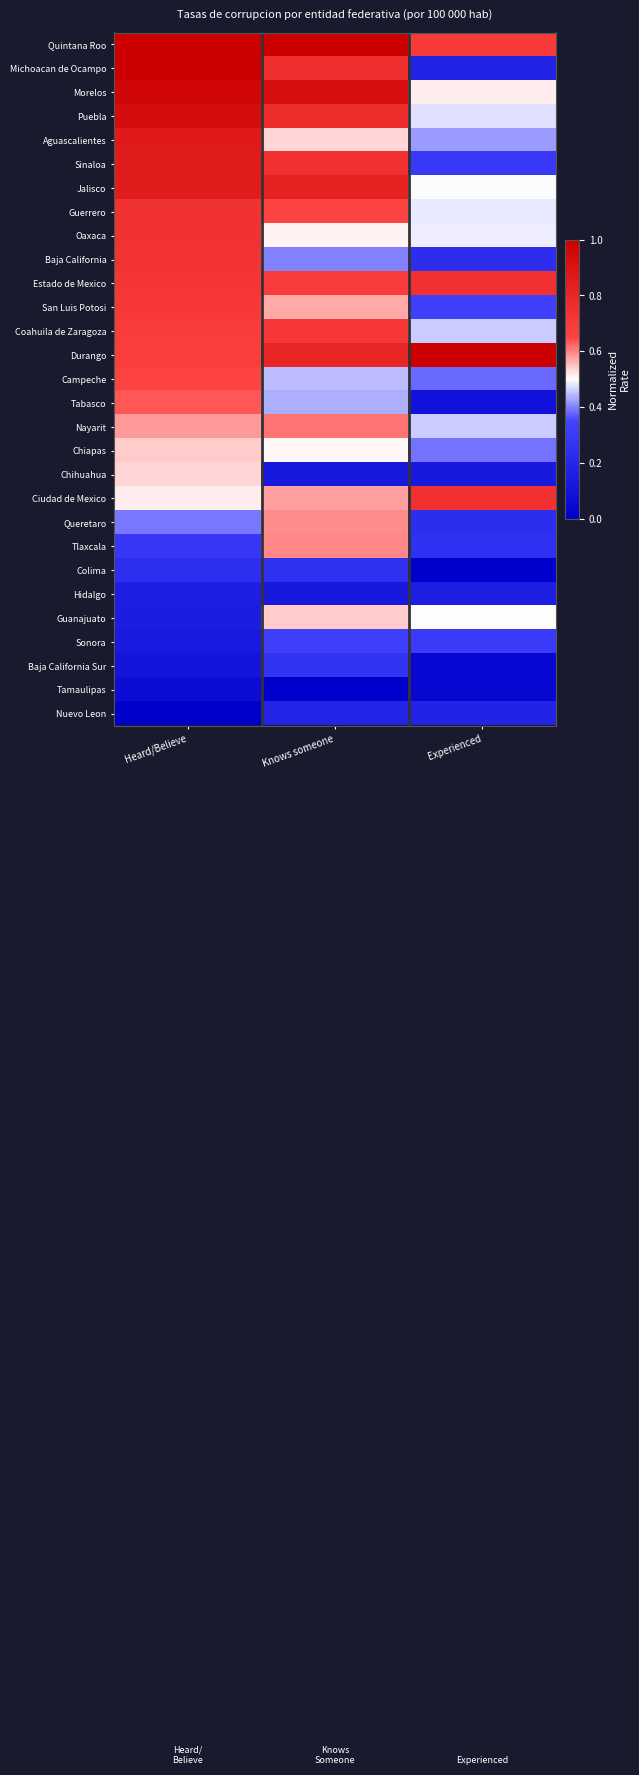

Rank the series by their maximum value, from highest to lowest.

Quintana Roo, Durango, Michoacan de Ocampo, Morelos, Puebla, Aguascalientes, Sinaloa, Jalisco, Ciudad de Mexico, Estado de Mexico, Guerrero, Oaxaca, Baja California, San Luis Potosi, Coahuila de Zaragoza, Campeche, Tabasco, Nayarit, Tlaxcala, Queretaro, Guanajuato, Chiapas, Chihuahua, Sonora, Baja California Sur, Colima, Nuevo Leon, Hidalgo, Tamaulipas